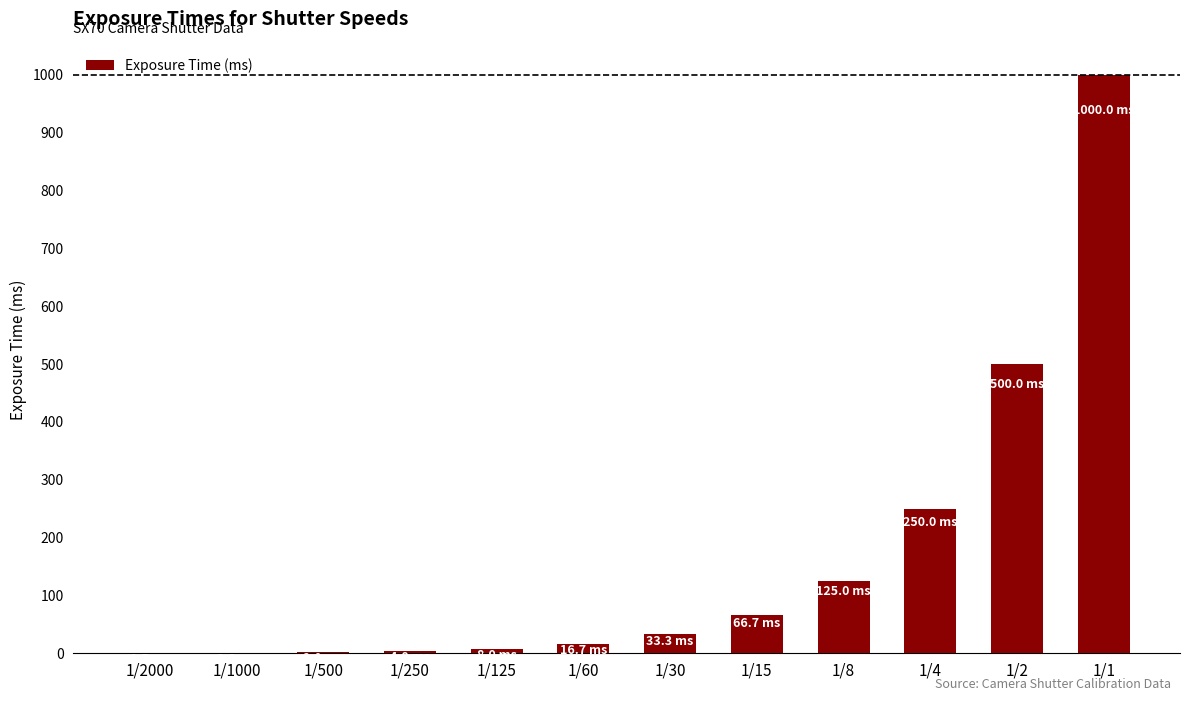

What is the difference between the values at 1/15 and 1/30?

33.3